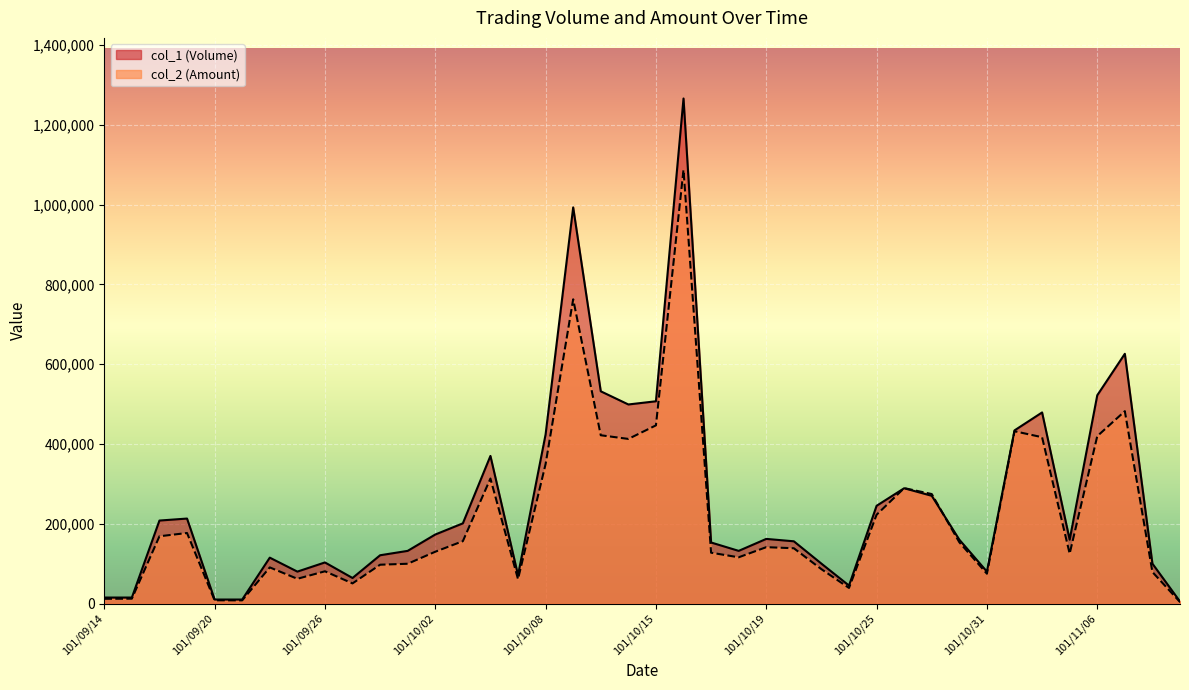

The col_1 (Volume) series shows 195189 at 101/11/06. True or false?

False